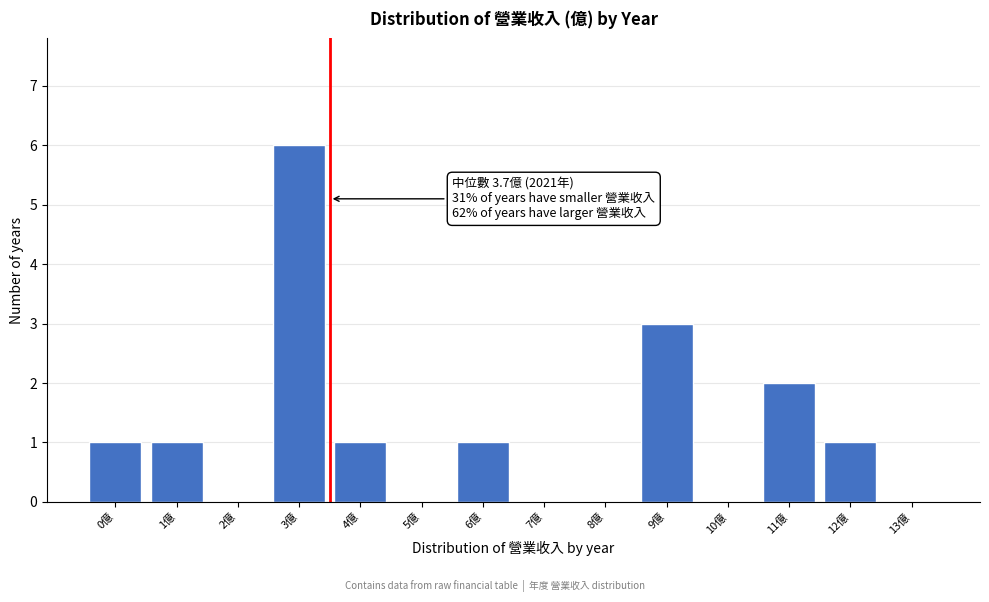

Reading right to left, what are all the values shown in this chart?

13億=0	12億=1	11億=2	10億=0	9億=3	8億=0	7億=0	6億=1	5億=0	4億=1	3億=6	2億=0	1億=1	0億=1